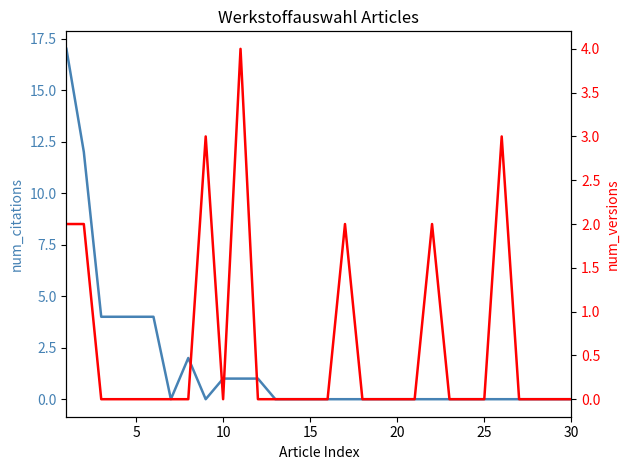

The num_versions series shows 2 at 13. True or false?

False